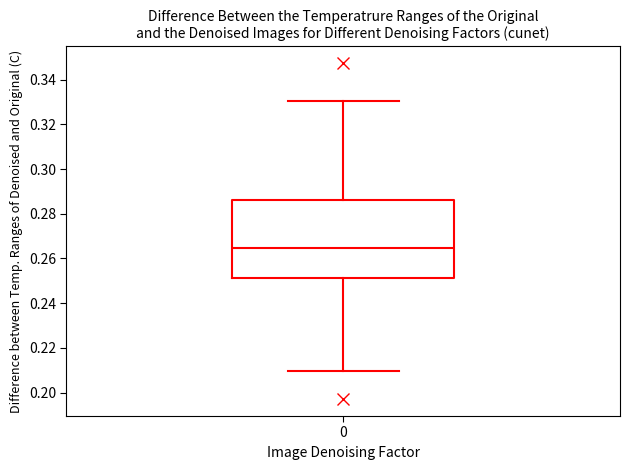

Read this box plot against the y-axis: the position of the median line, the range covered by the box, and the ends of both whiskers. The values are not printed on the chart, so give them approximately, as read against the axis.

median 0.264, box 0.252 to 0.286, whiskers 0.210 to 0.330